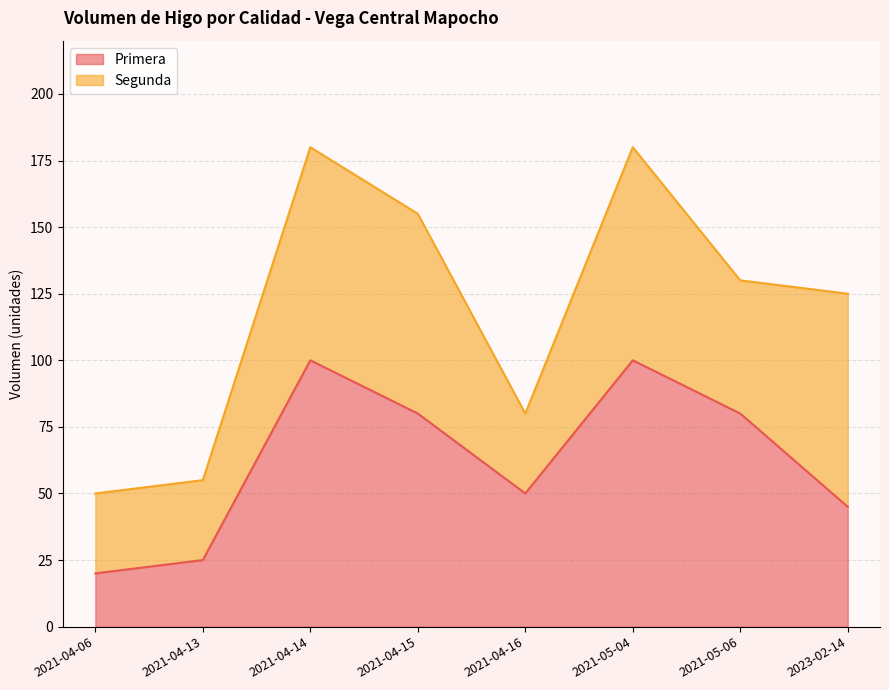

Rank the categories by value from highest to lowest.

2021-04-14, 2021-05-04, 2021-04-15, 2021-05-06, 2021-04-16, 2023-02-14, 2021-04-13, 2021-04-06